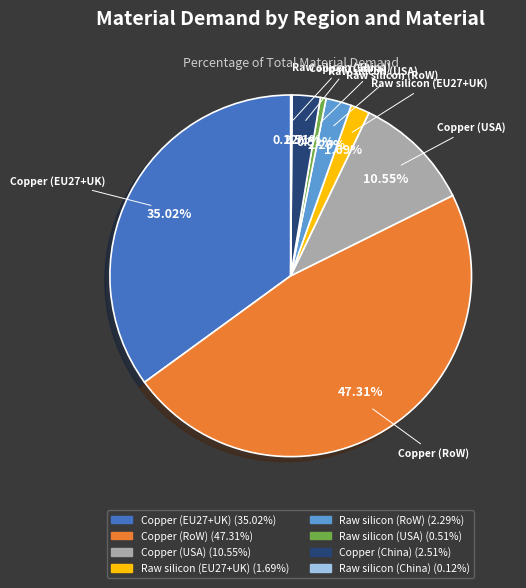

What portion of the pie excludes Raw silicon (RoW)?

97.7%